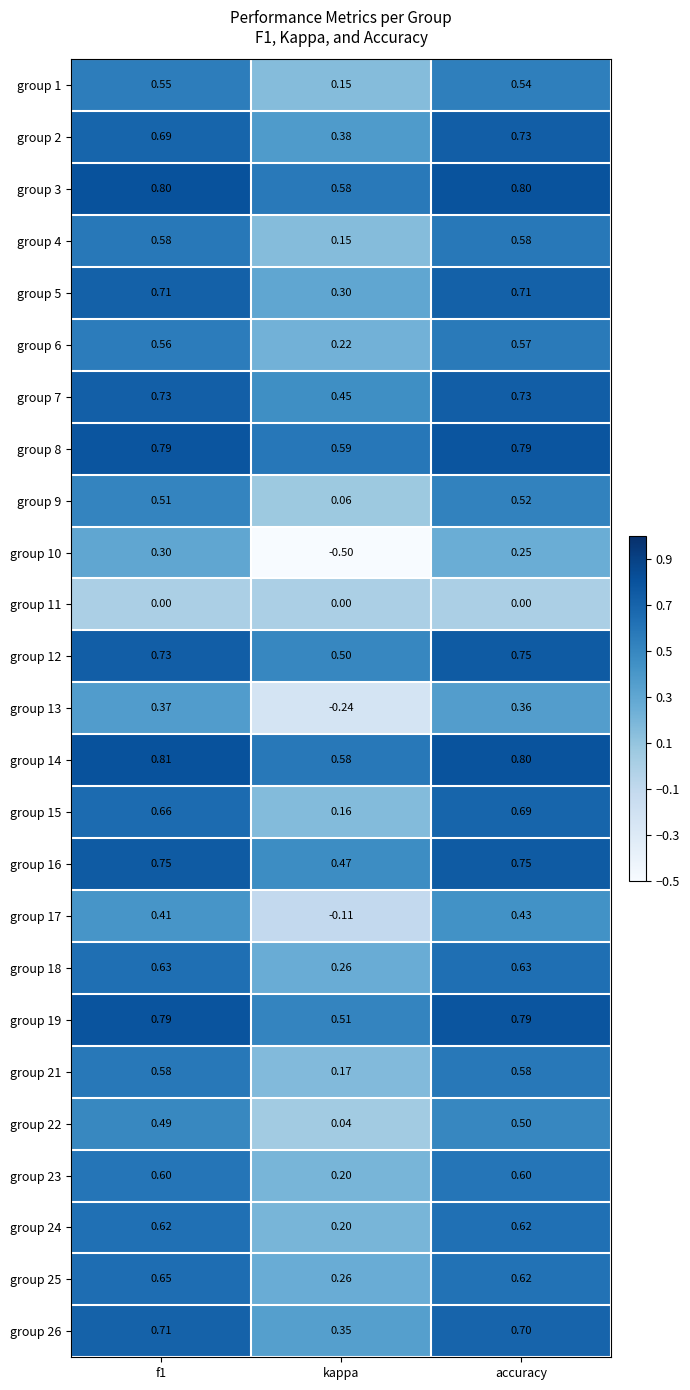

Where is group 1 nearest to the value 0?

kappa